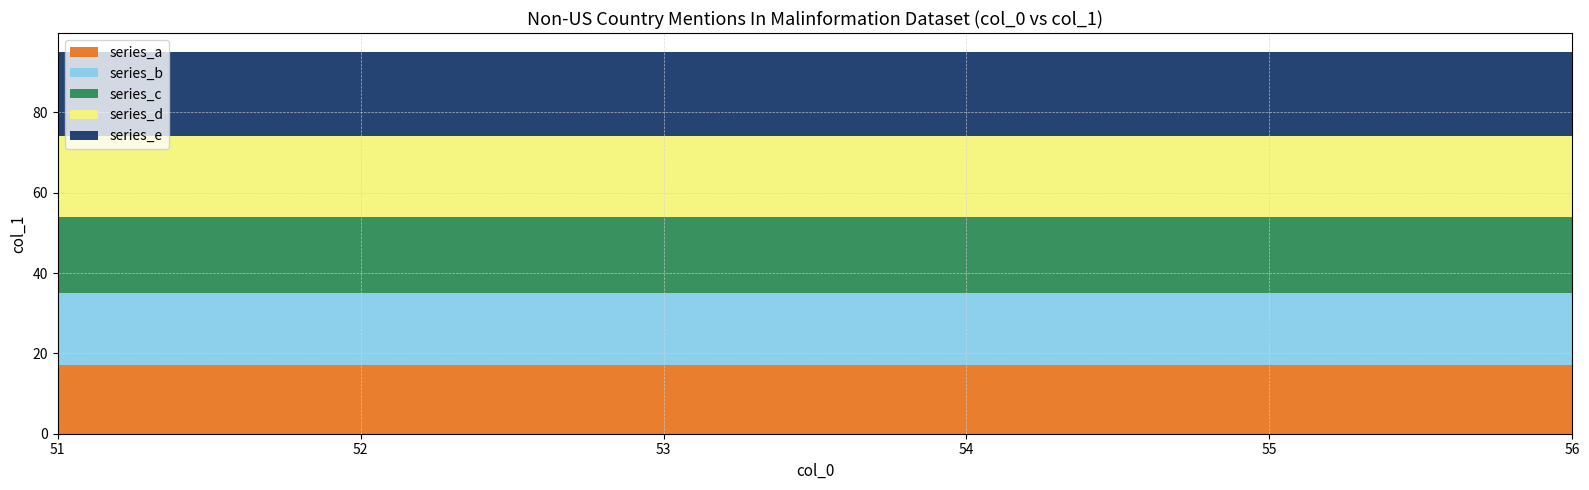

What is the total value across all series at 51?

95